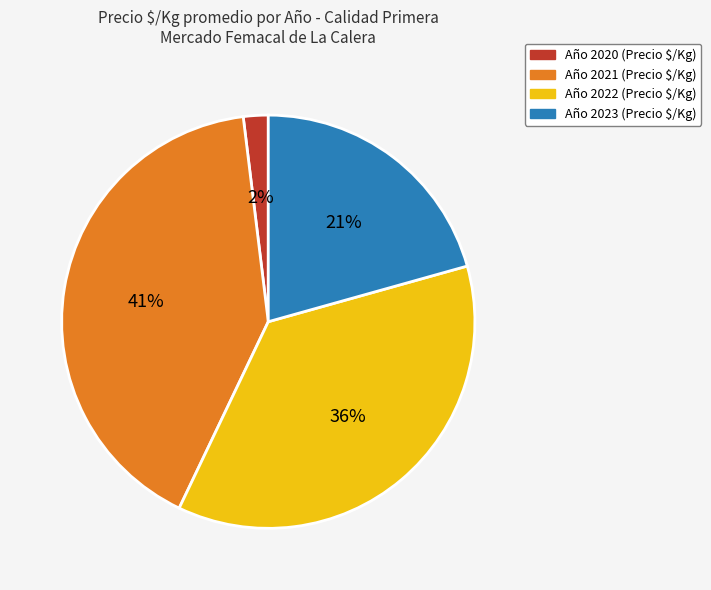

To the nearest percent, what is the average slice percentage?

25%